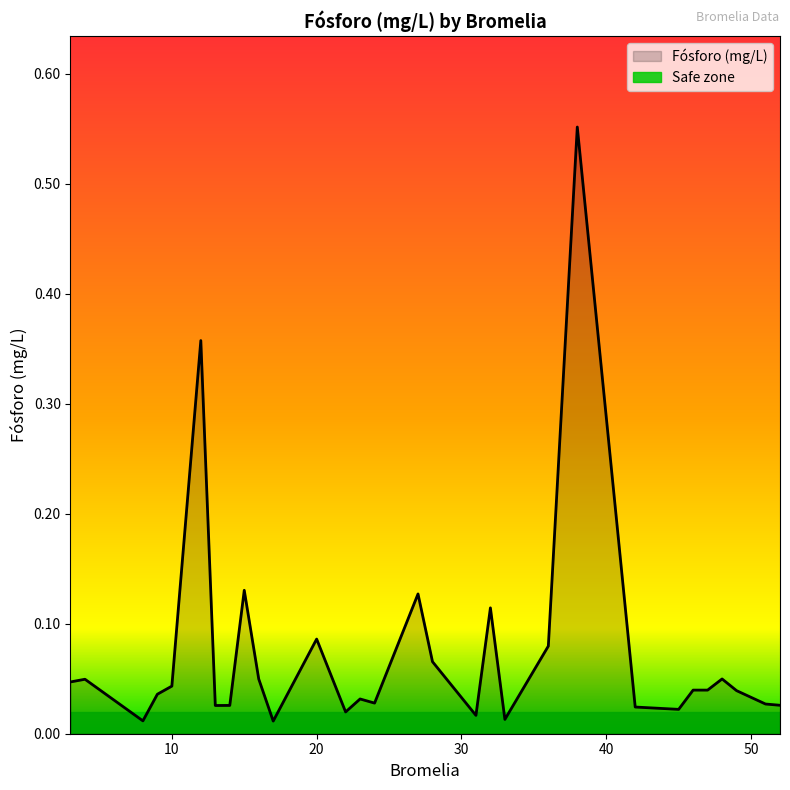

The value at 9 is 0.0. True or false?

False